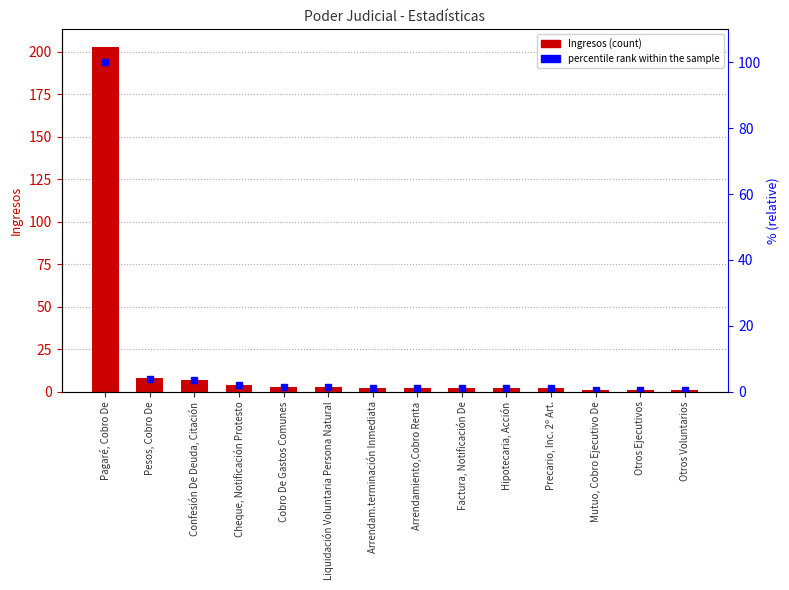

Rank the series at Arrendamiento,Cobro Renta from highest to lowest value.

Ingresos, percentile rank within the sample